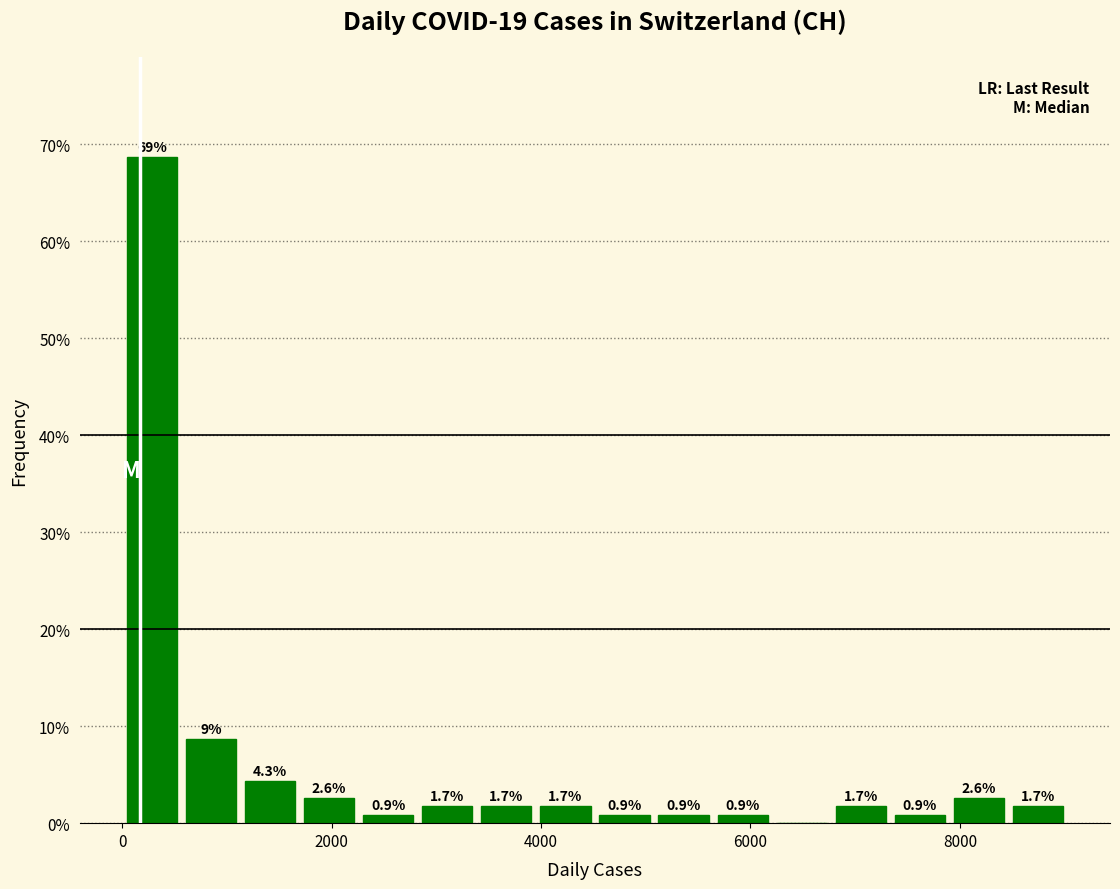

Read against the x-axis, roughly where is the centre of the tallest bar?

200